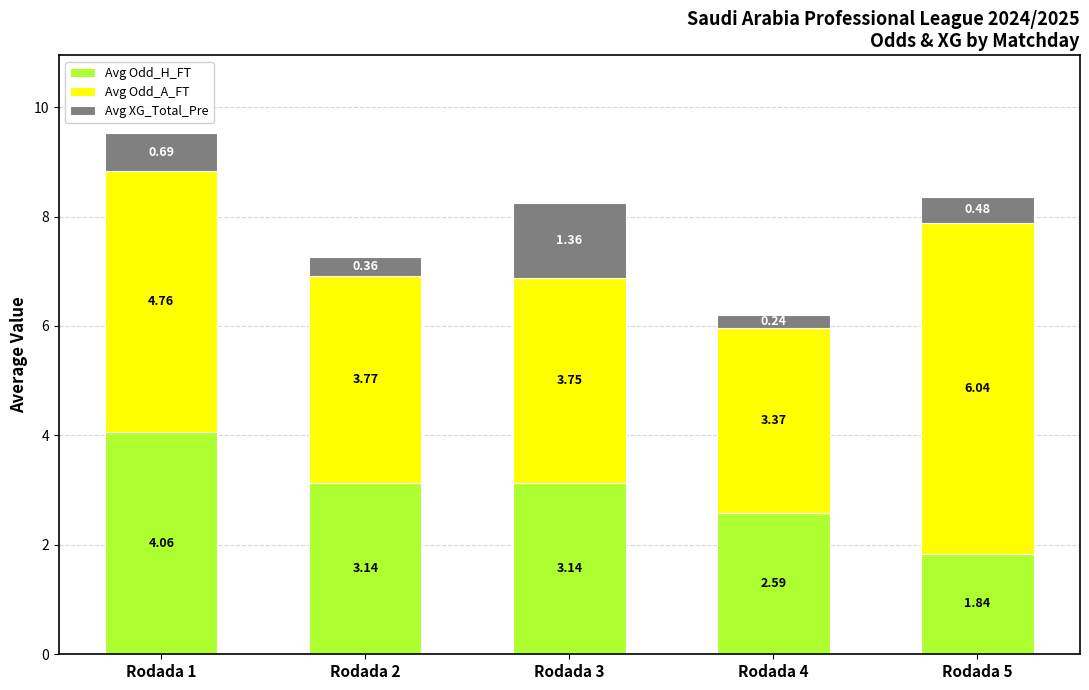

What is the total value across all series at Rodada 1?

9.5